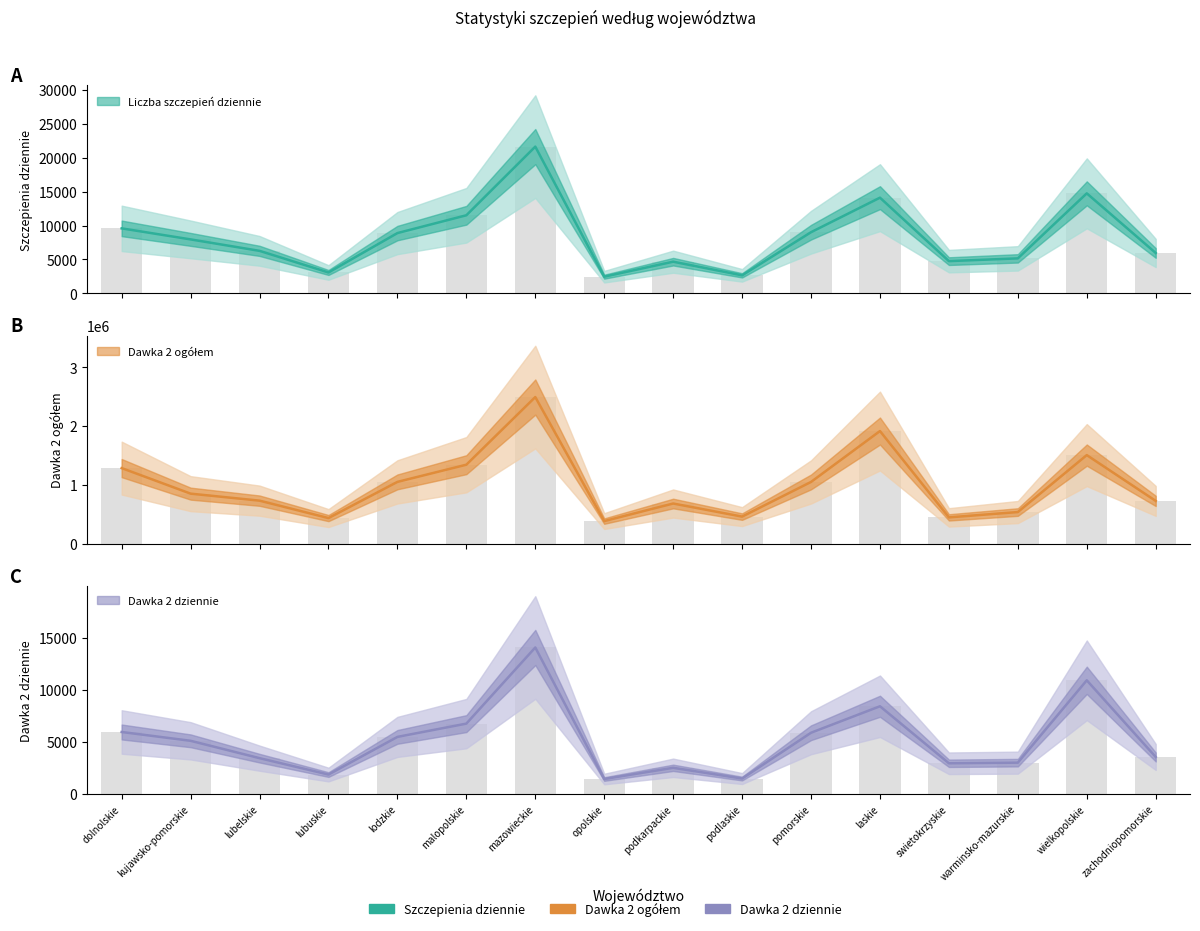

The liczba_szczepien_dziennie series shows 4660 at podkarpackie. True or false?

True